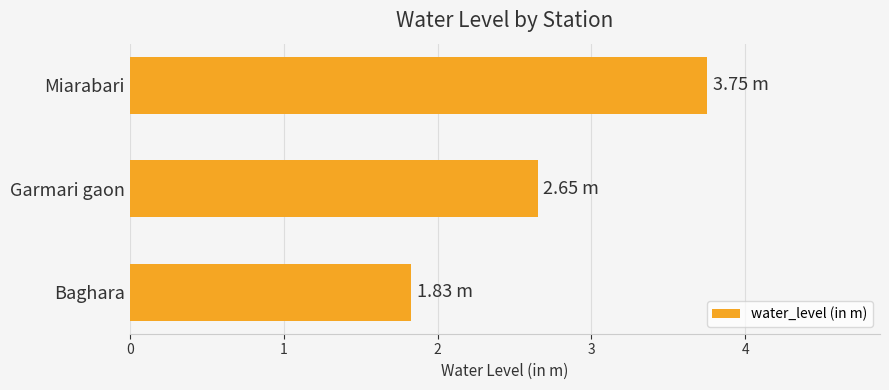

What is the ratio of the value at Baghara to the value at Miarabari?

0.5